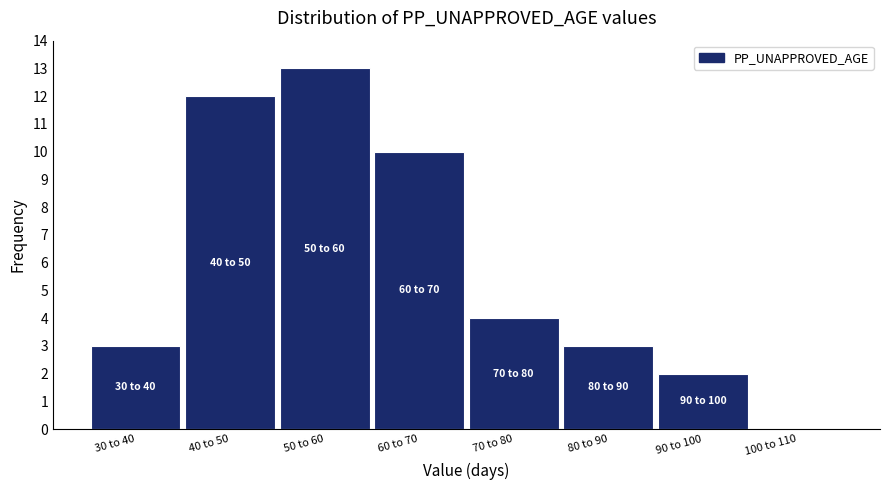

Reading left to right, extract all data points from this chart.

30 to 40=3	40 to 50=12	50 to 60=13	60 to 70=10	70 to 80=4	80 to 90=3	90 to 100=2	100 to 110=0